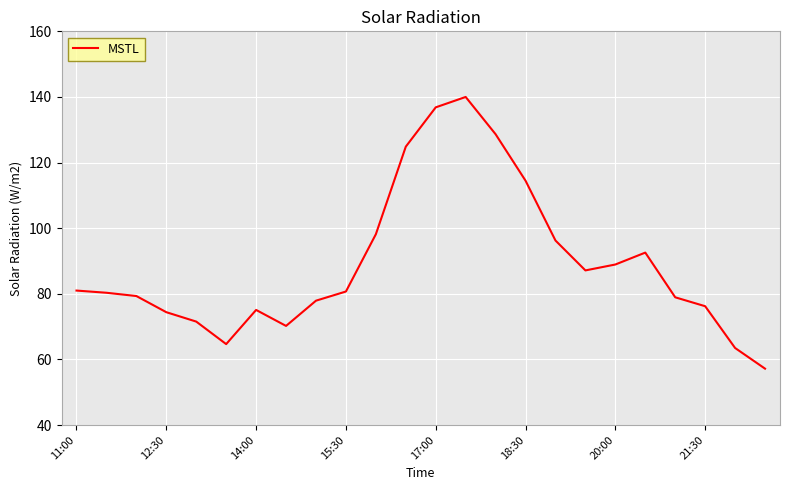

What is the minimum value shown in the chart?

57.2